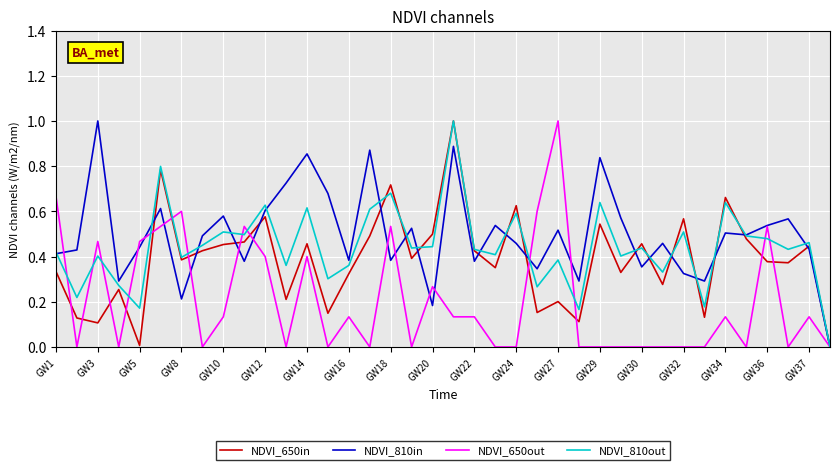

How many categories are shown in the chart?

38